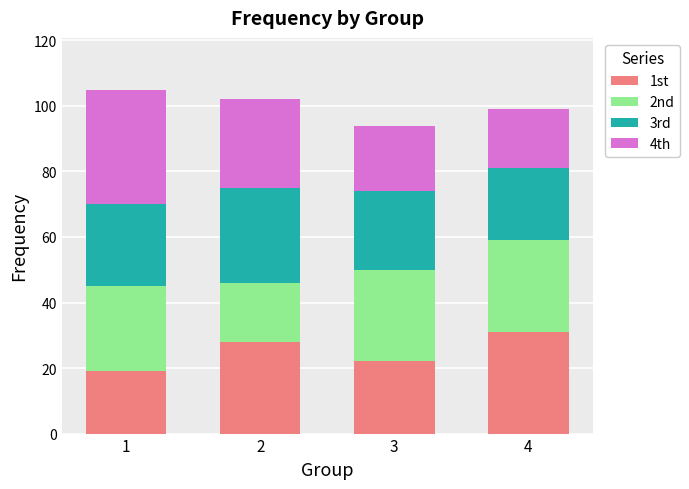

What are all the series names shown in the legend?

1st, 2nd, 3rd, 4th